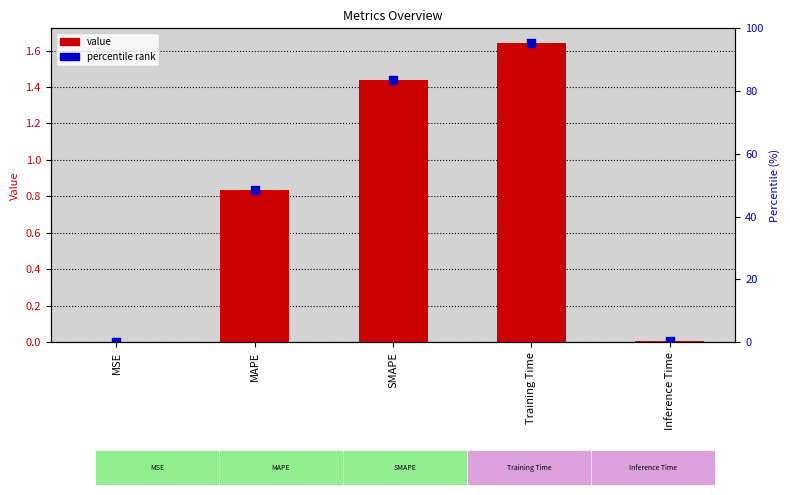

Which series reaches the maximum Y coordinate?

value